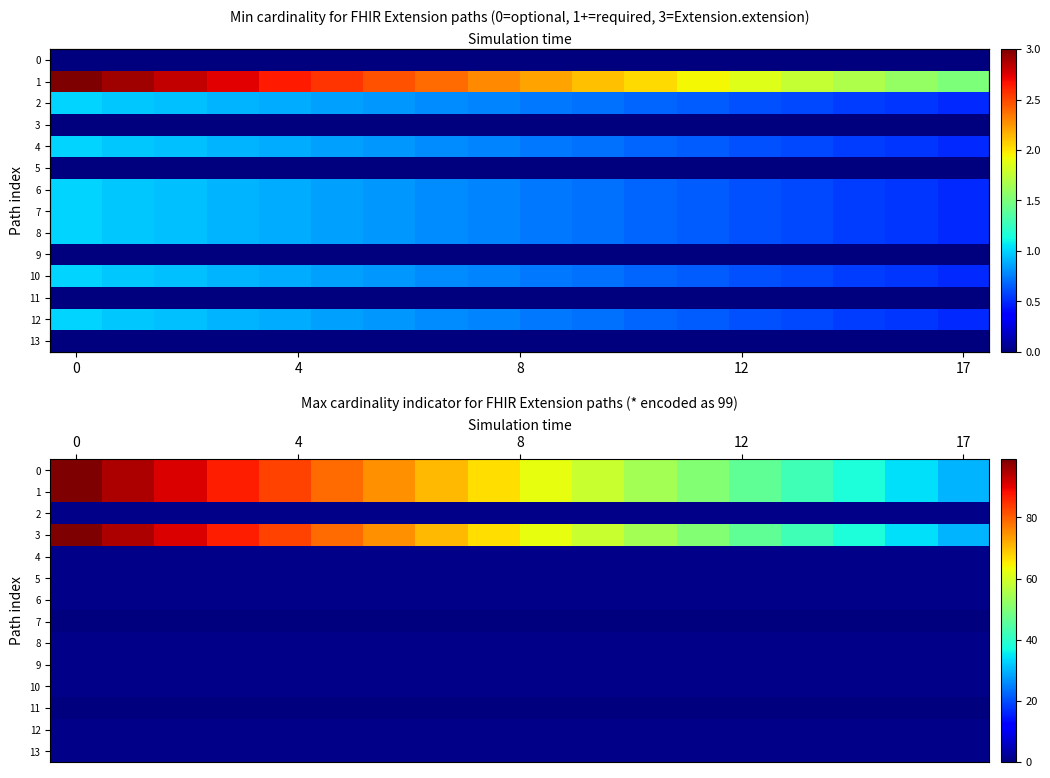

How many data points does each series have?

18